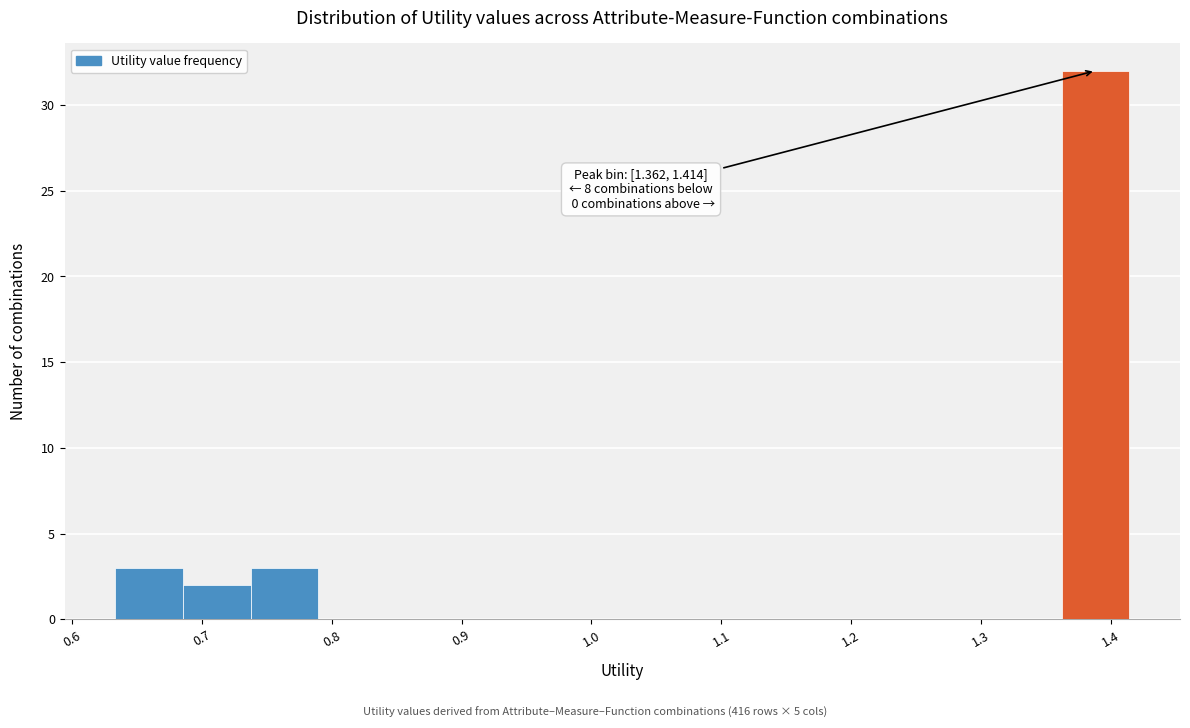

Which range on the x-axis has the tallest bar?

1.36 to 1.41